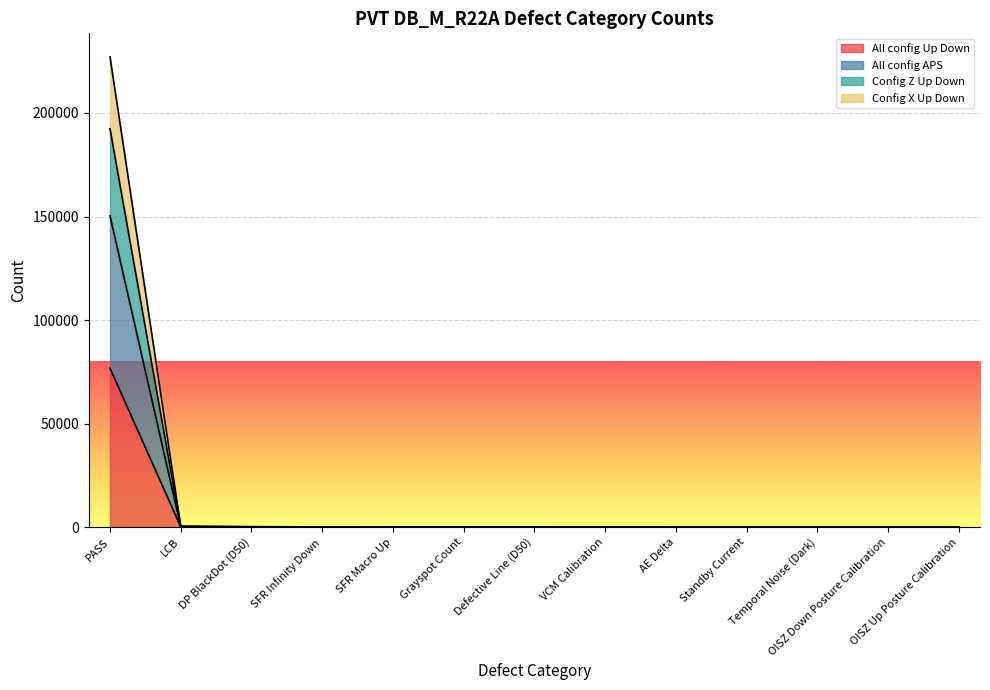

How many lines are shown in the chart?

4